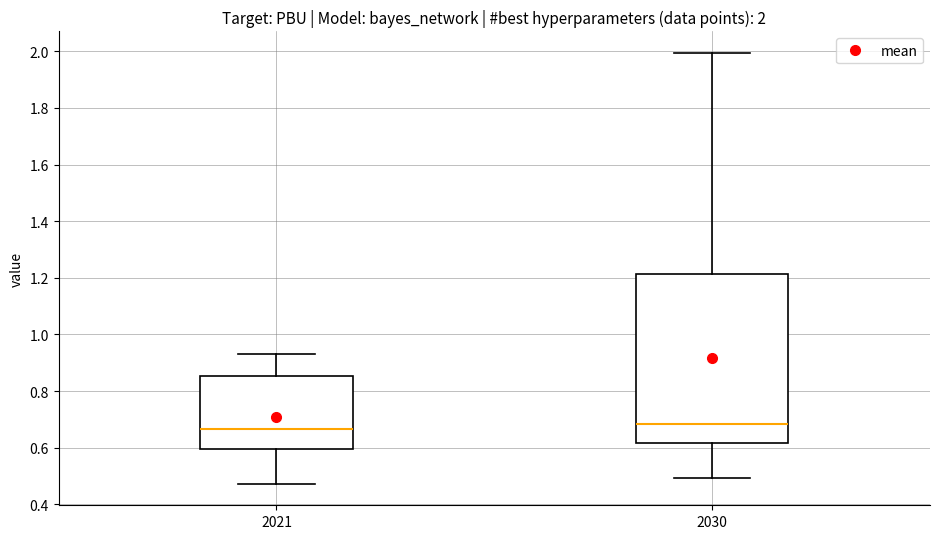

Which box is the tallest, from its lower edge to its upper edge?

2030